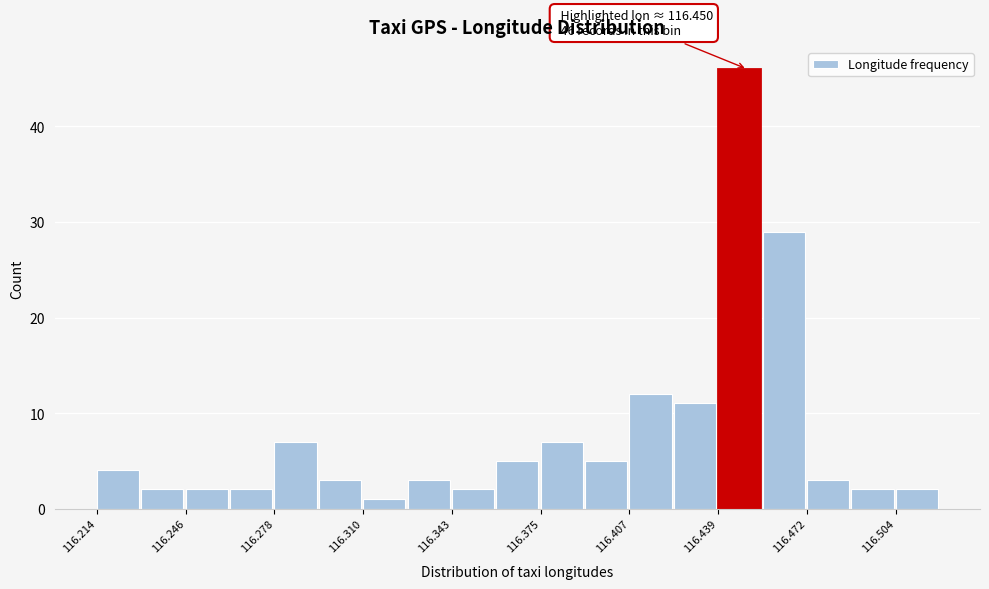

Around what value on the x-axis is the tallest bar? Give the approximate position of its centre, as read against the axis.

116.445